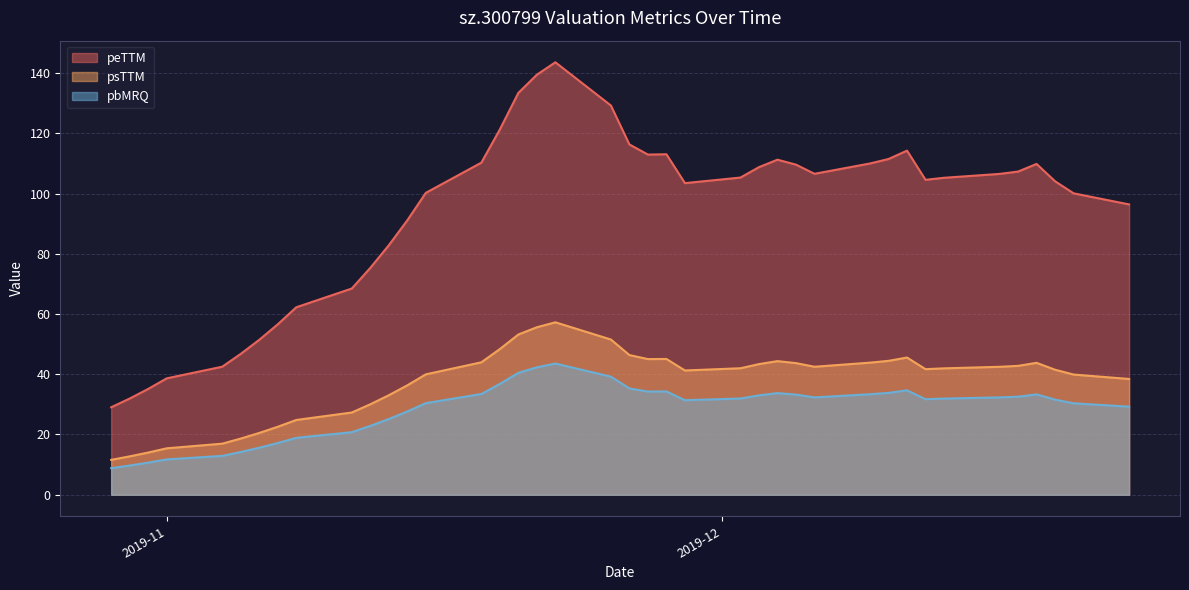

The value of peTTM at 2019-12-18 is 59.8. True or false?

False